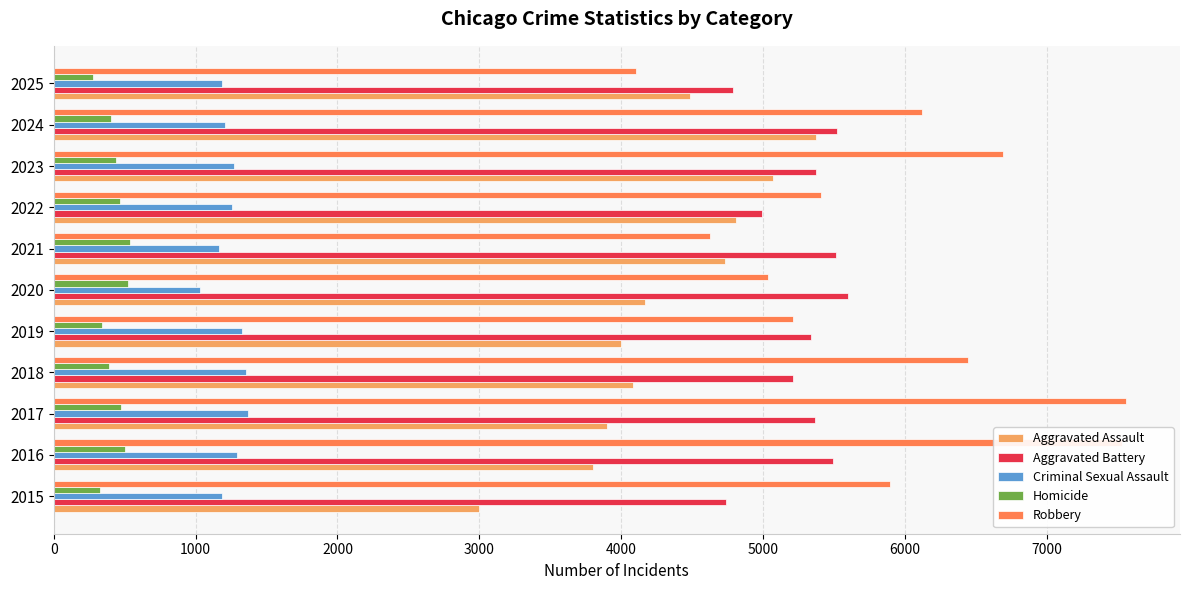

The value of Aggravated Assault at 2025 is 4482. True or false?

True